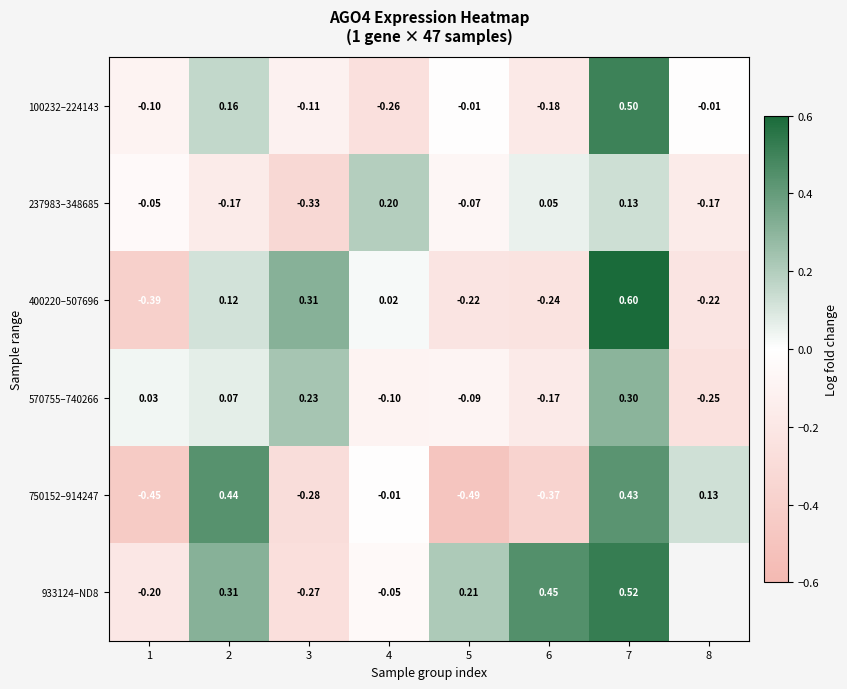

What is the sum of the 570755–740266 values at 8 and 7?

0.1